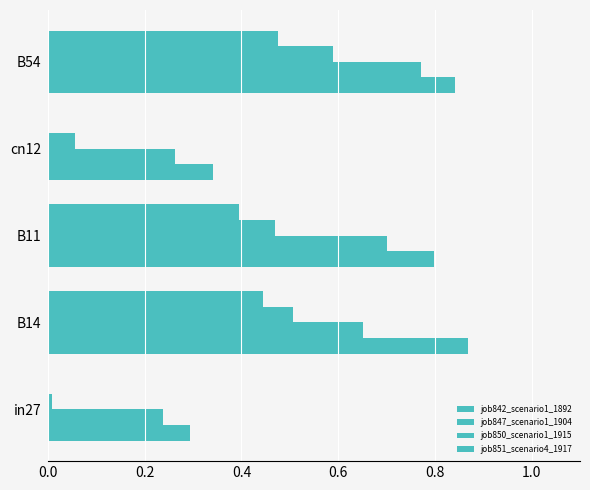

Reading left to right, extract all data points from this chart.

job842_scenario1_1892: 0.3	0.9	0.8	0.3	0.8
job847_scenario1_1904: 0.2	0.7	0.7	0.3	0.8
job850_scenario1_1915: 0.0	0.5	0.5	0.1	0.6
job851_scenario4_1917: 0.0	0.4	0.4	0.0	0.5